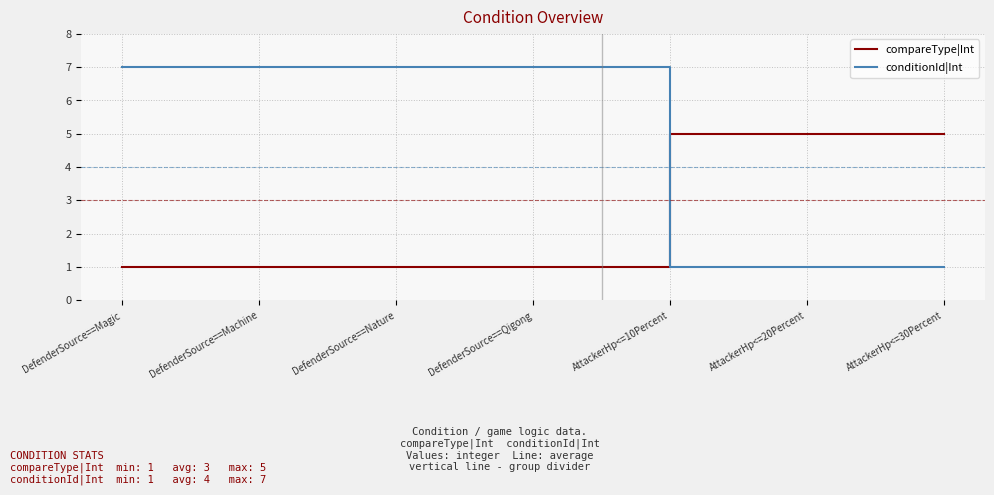

What position from the left is DefenderSource==Magic?

1